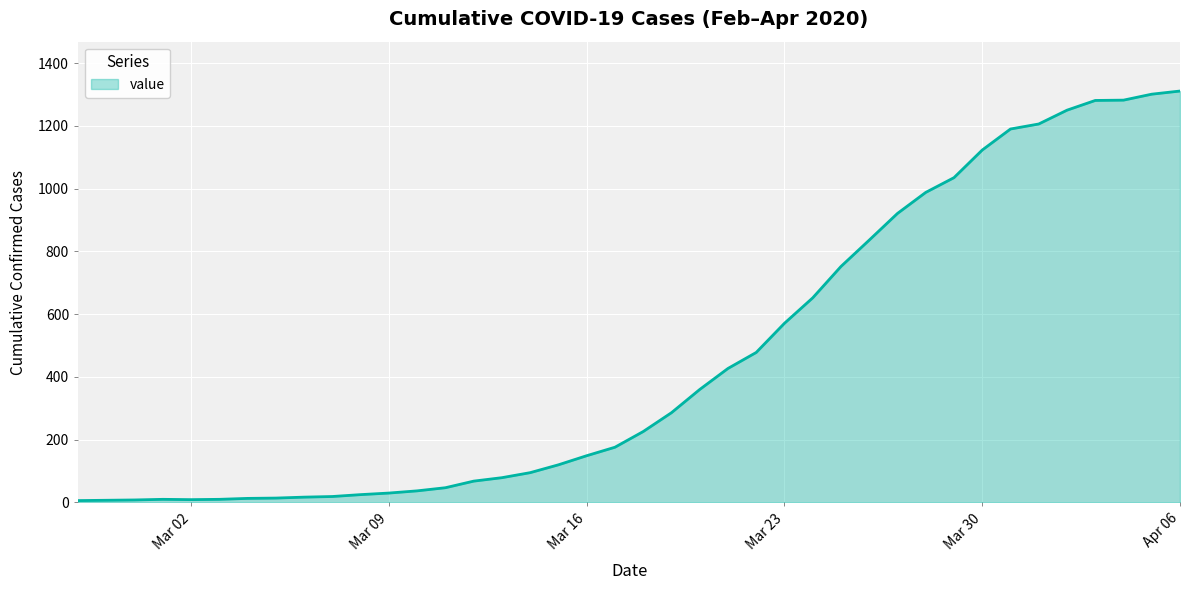

What is the greatest value displayed?

1311